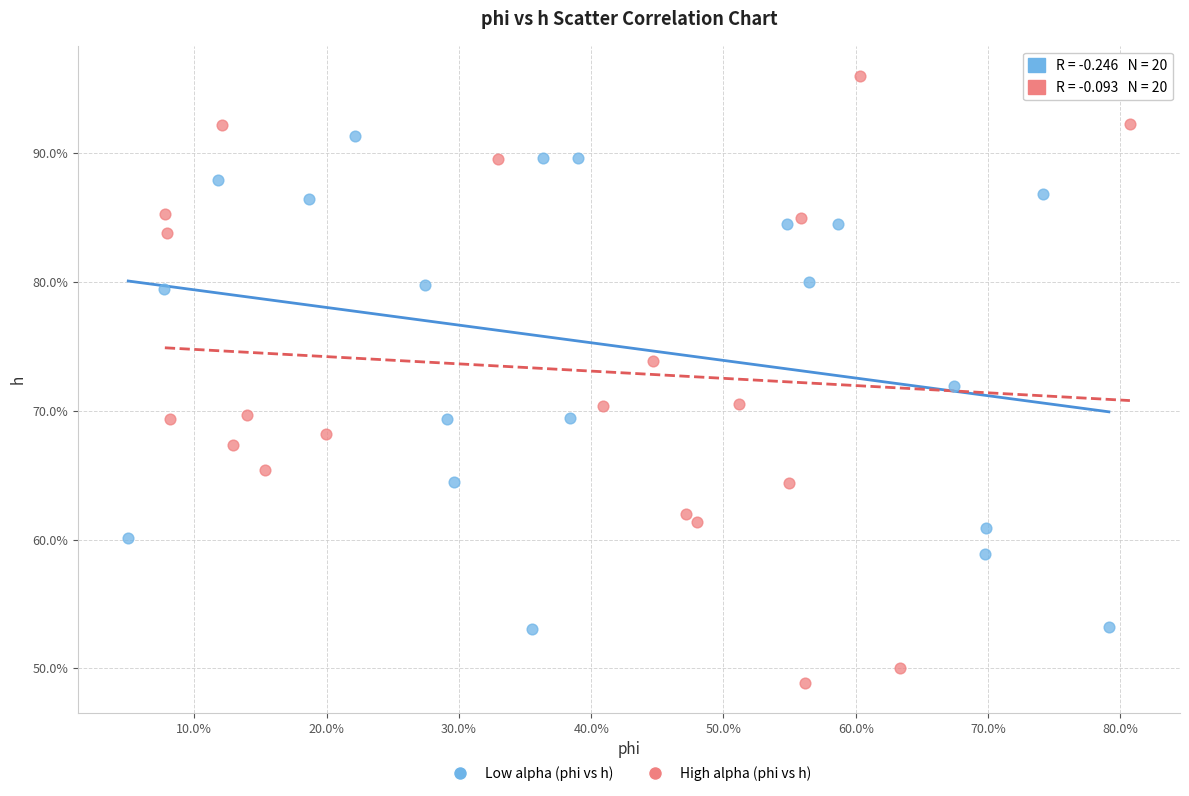

What are all the series names shown in the legend?

Low alpha (phi vs h), High alpha (phi vs h)